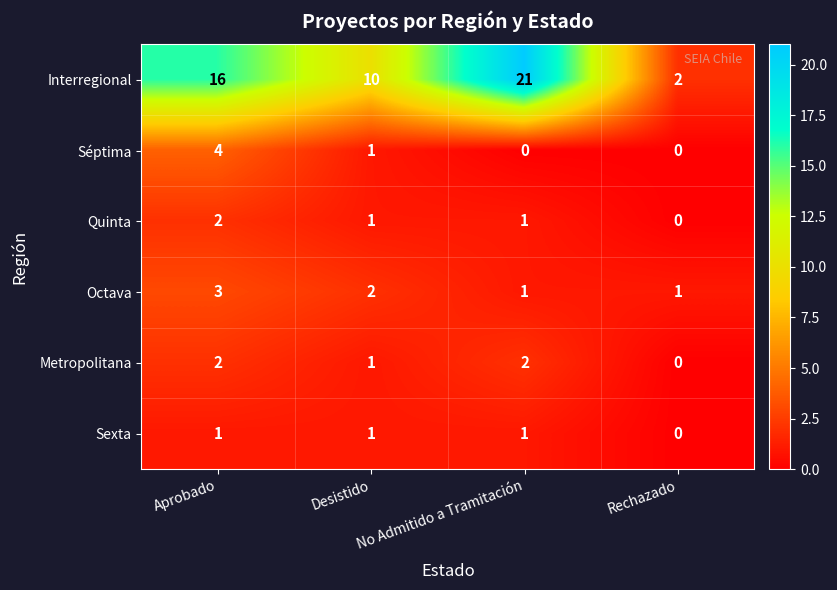

At which category is the sum across all series the highest?

Aprobado